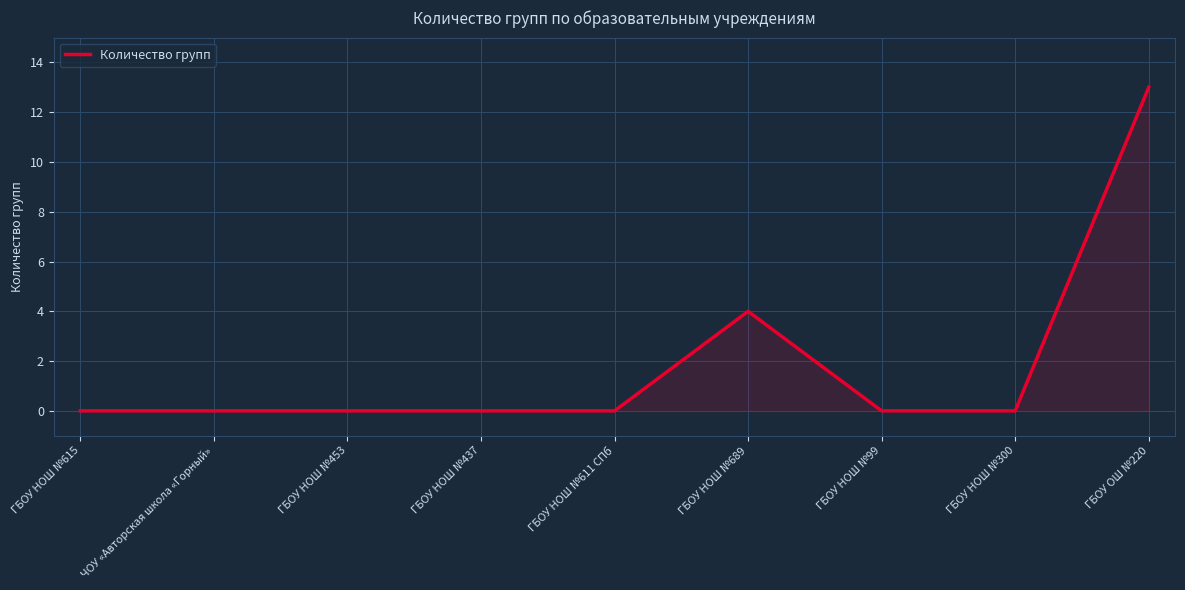

Which category has the highest value across all series?

ГБОУ ОШ №220